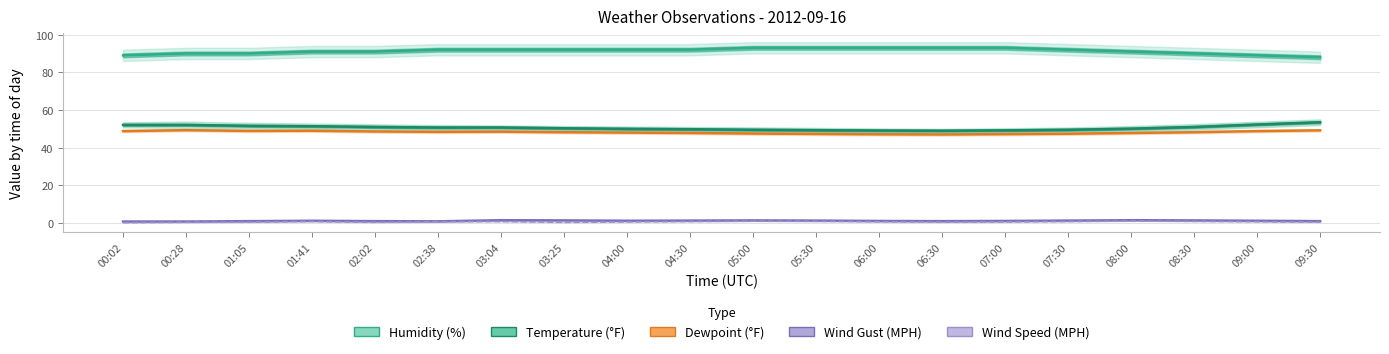

Which series changed the most between 06:00 and 07:00?

Temperature (°F)